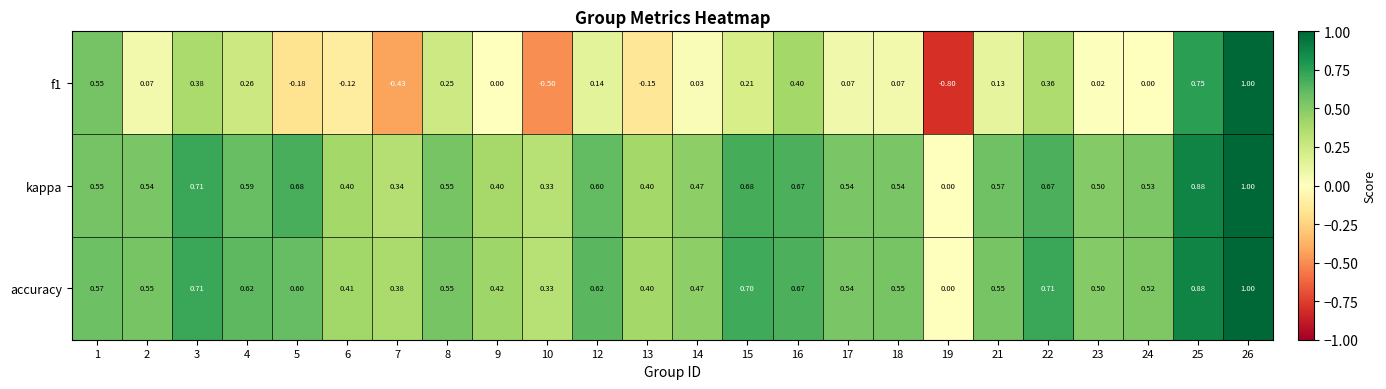

Is the value of accuracy at 9 greater than the value of f1 at 21?

Yes